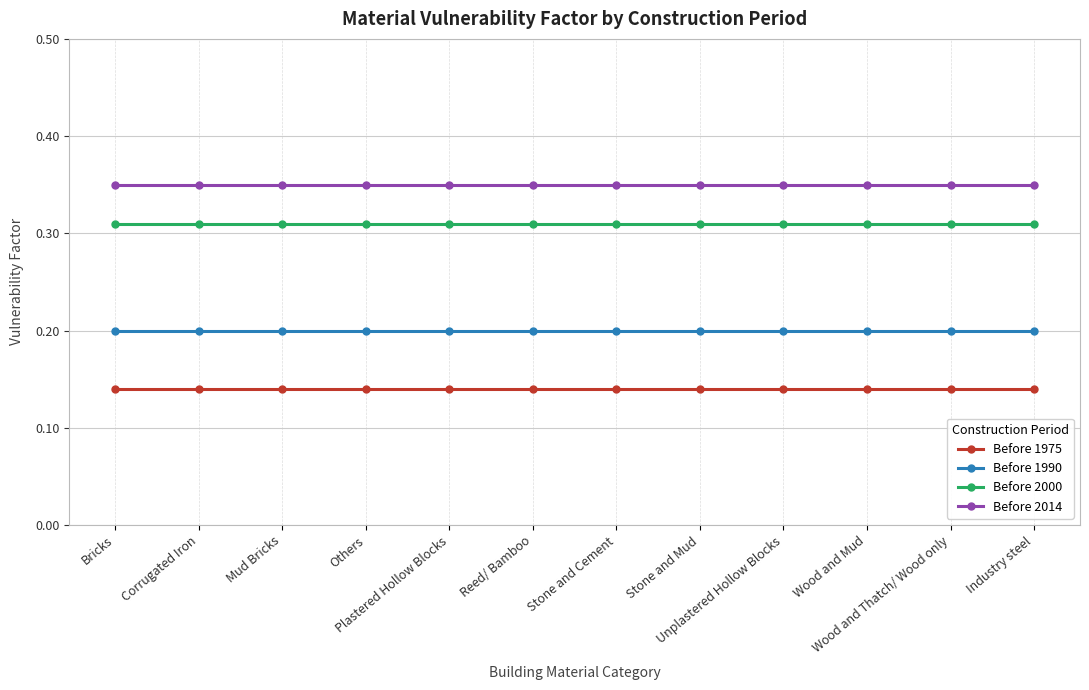

Rank the series by their average value, from lowest to highest.

Before 1975, Before 1990, Before 2000, Before 2014